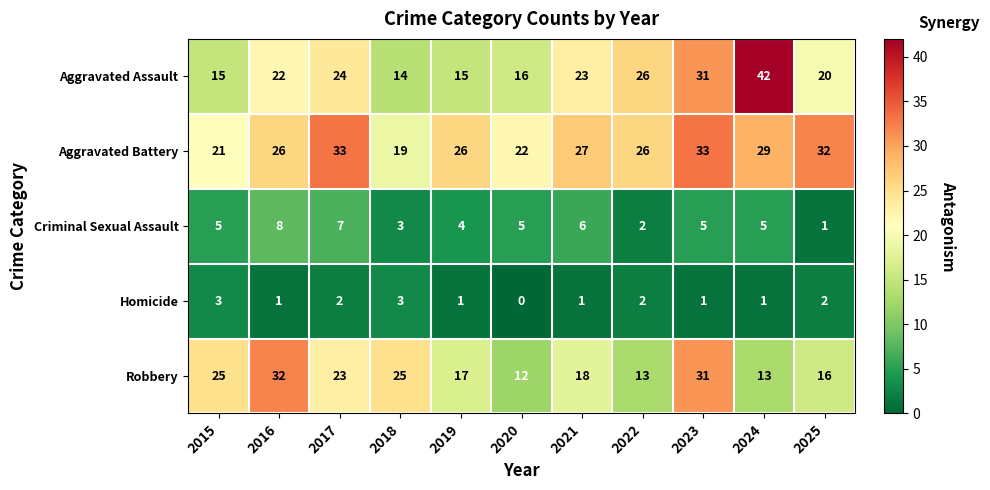

What is the spread (max minus min) of values at 2025?

31